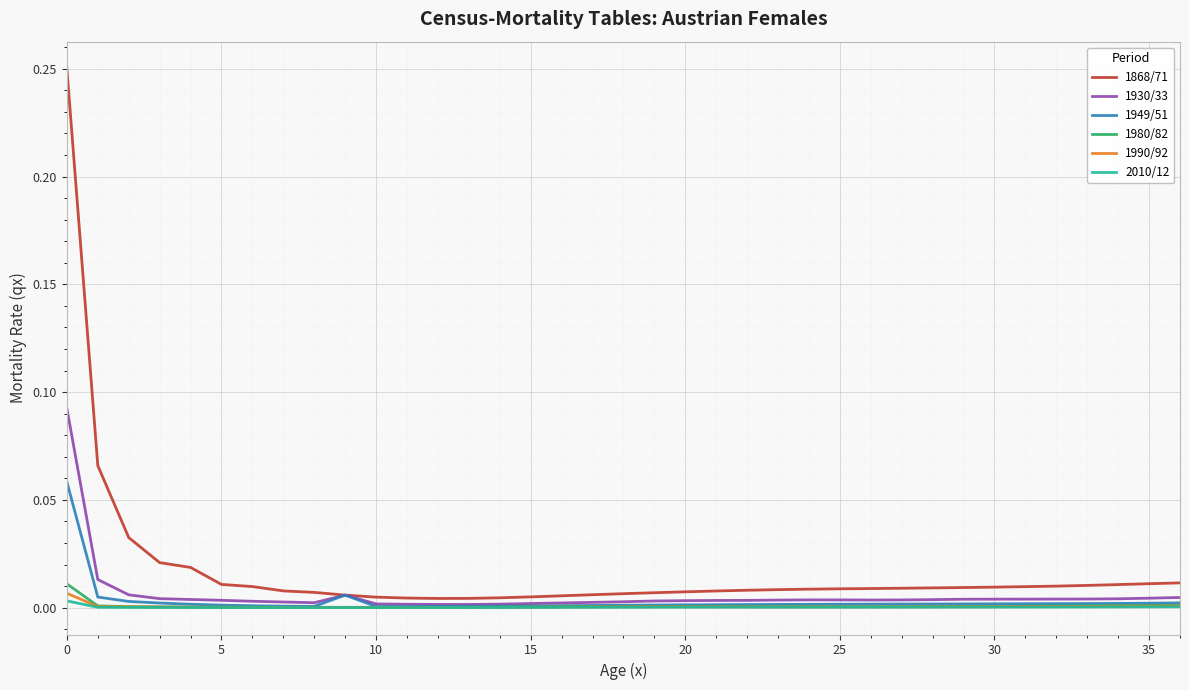

In 1930/33, how many points are lower than both neighbors (excluding endpoints)?

3